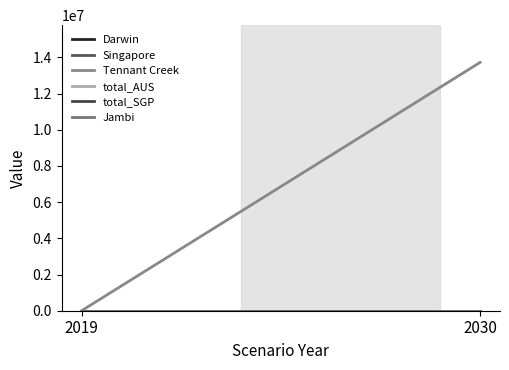

What is the sum of the Tennant Creek values at 2019 and 2030?

13724624.8